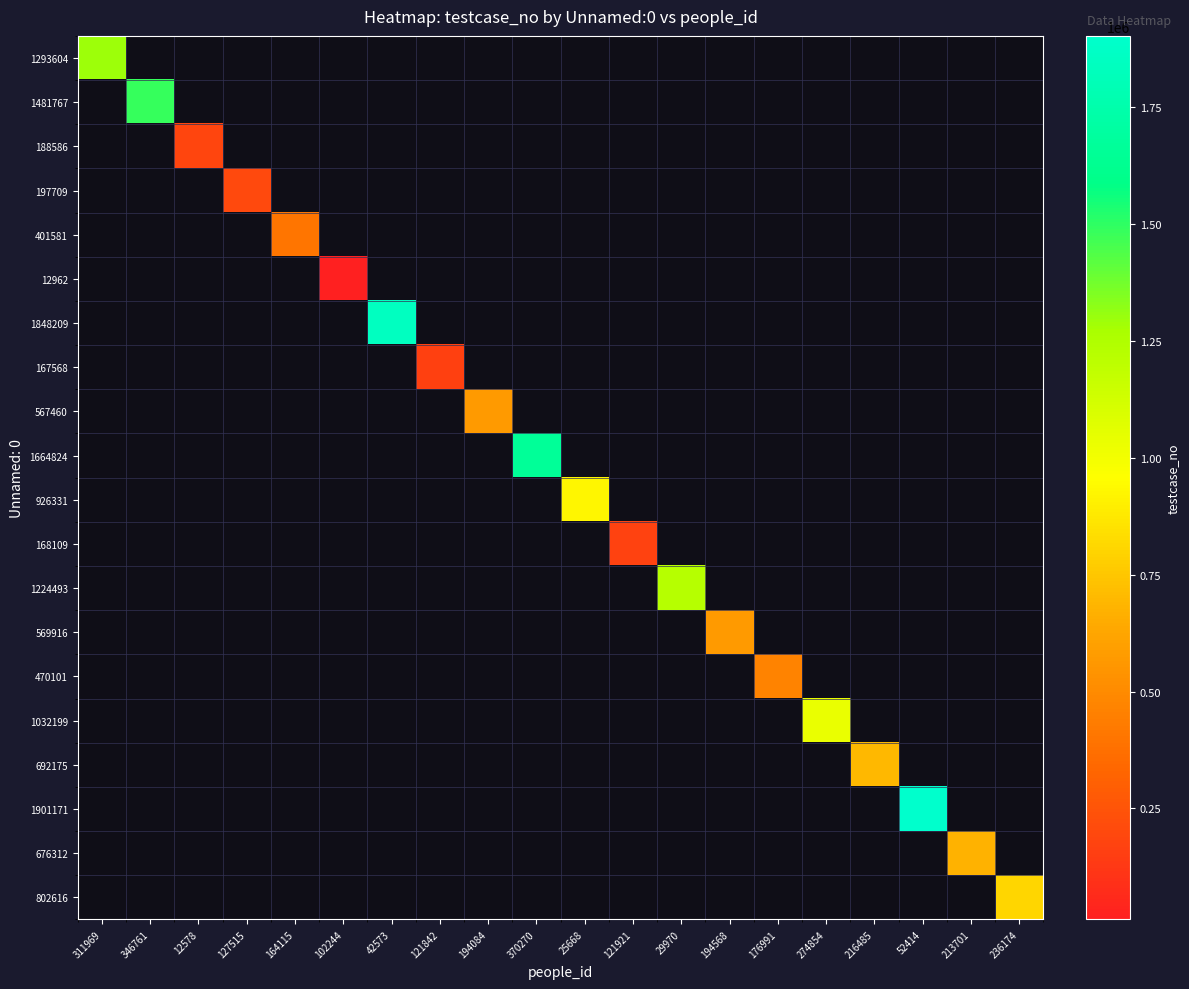

How many distinct data groups are displayed?

20